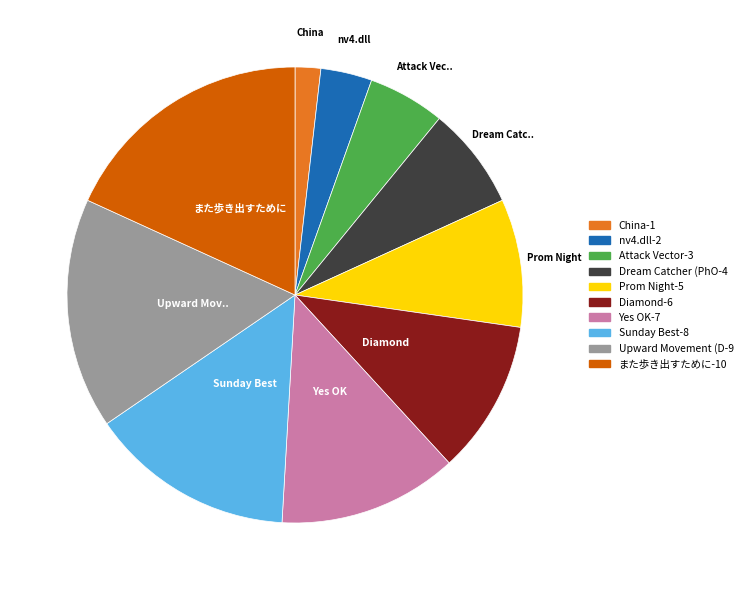

Is there a majority slice in this chart?

No